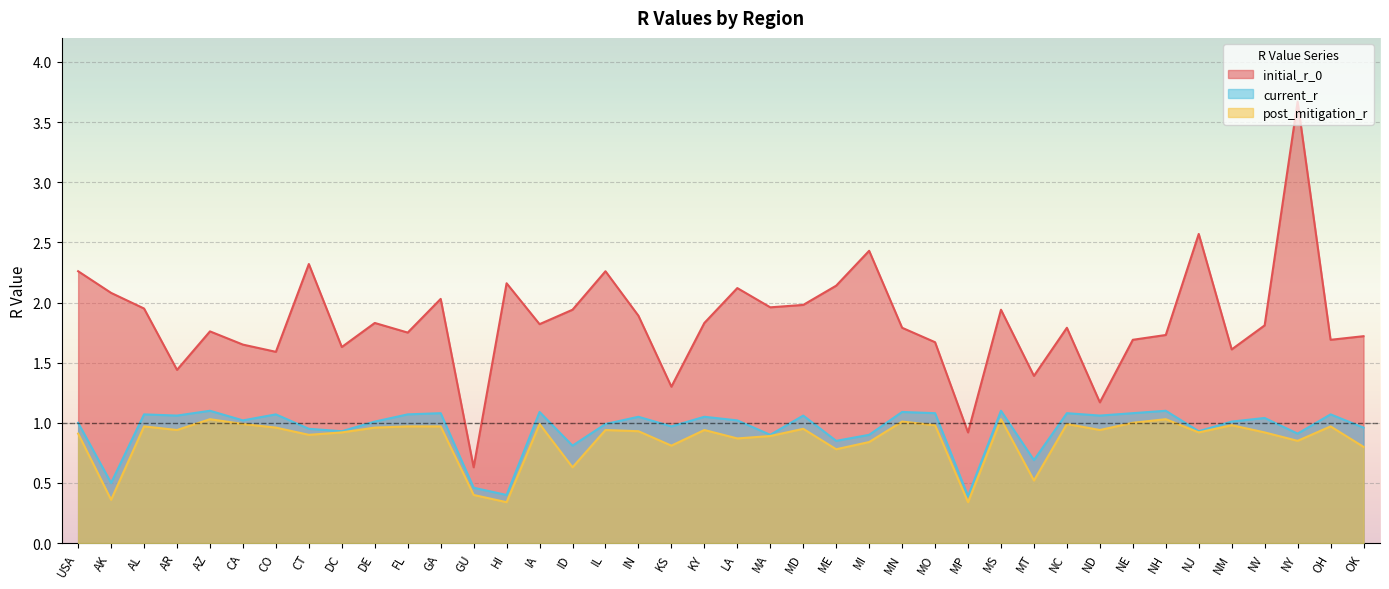

In current_r, how many points are higher than both neighbors (excluding endpoints)?

14